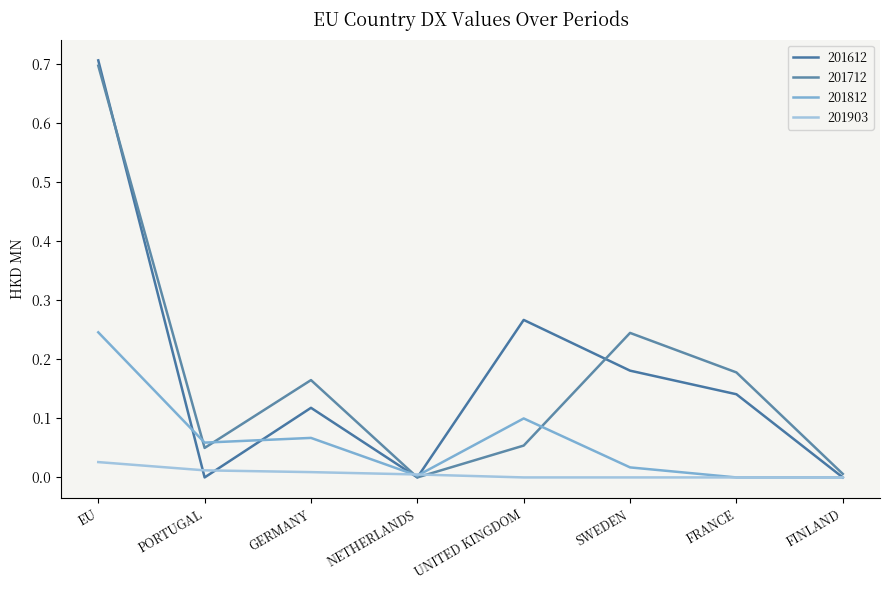

Reading left to right, what are all the values shown in this chart?

201612: 0.7	0.0	0.1	0.0	0.3	0.2	0.1	0.0
201712: 0.7	0.1	0.2	0.0	0.1	0.2	0.2	0.0
201812: 0.2	0.1	0.1	0.0	0.1	0.0	0.0	0.0
201903: 0.0	0.0	0.0	0.0	0.0	0.0	0.0	0.0